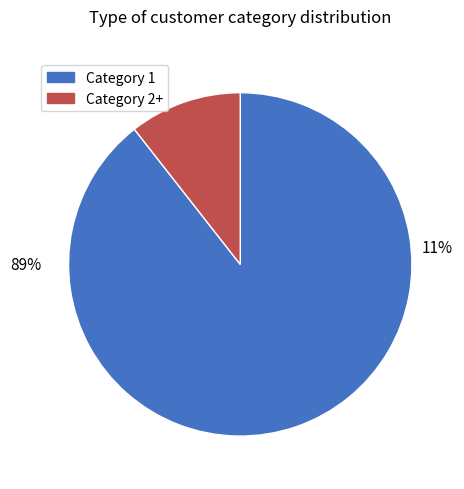

To the nearest percent, what is the combined percentage of 1 and 2+?

100%